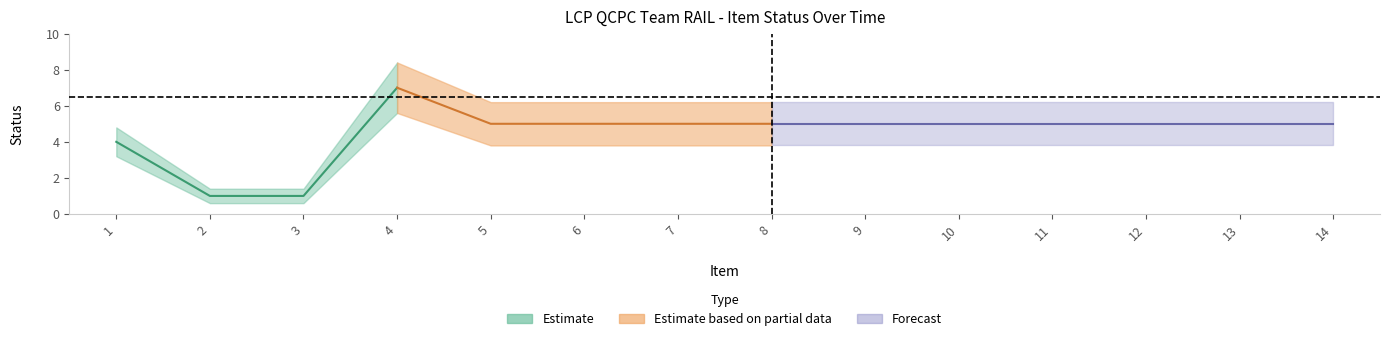

What is the difference between the maximum and second lowest values in the Status_upper series?

7.0